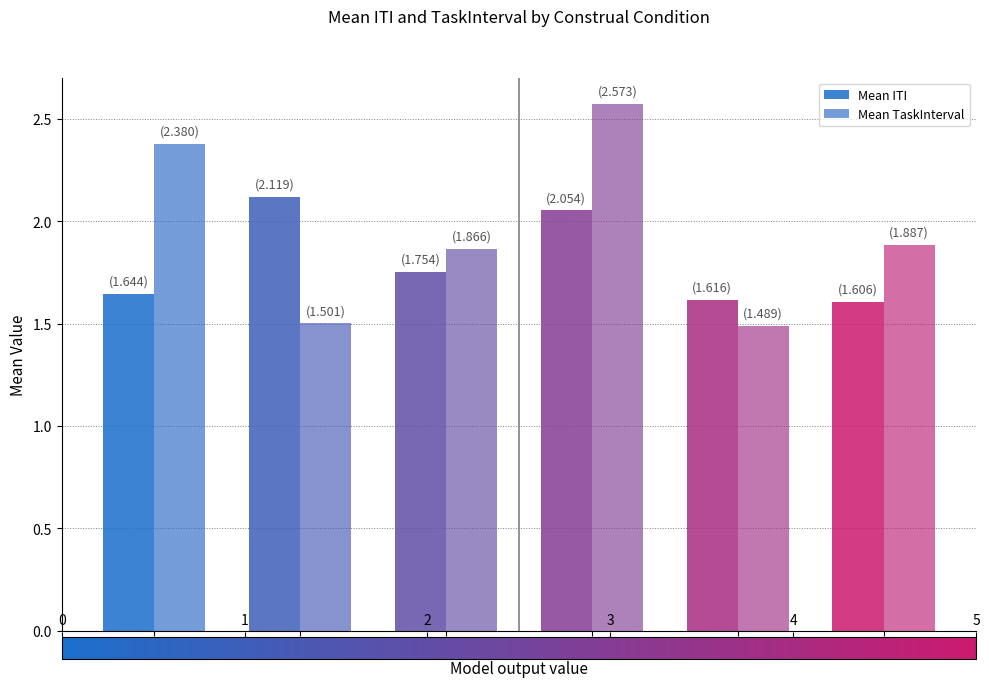

What is the value of the Mean ITI bar at the 3rd from the left?

1.8